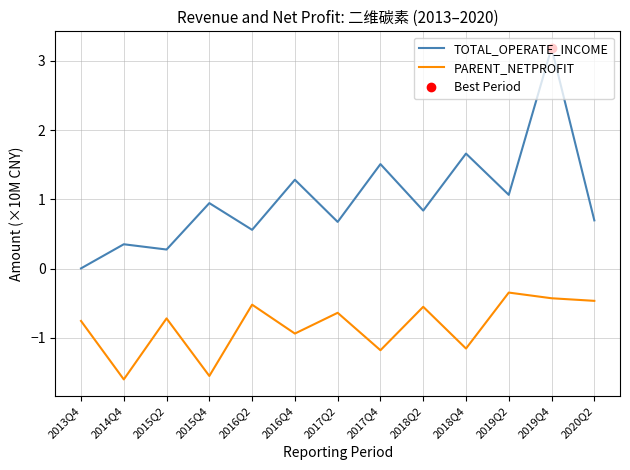

Is it true that TOTAL_OPERATE_INCOME equals 2.4 at 2018Q4?

False